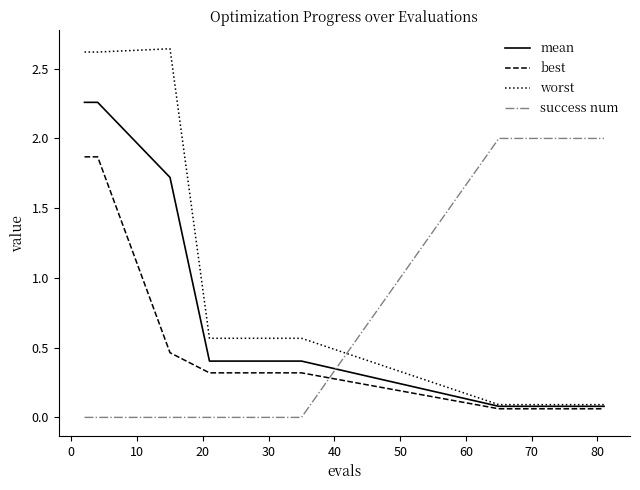

After their last crossing, which series has the higher values: success num or best?

success num